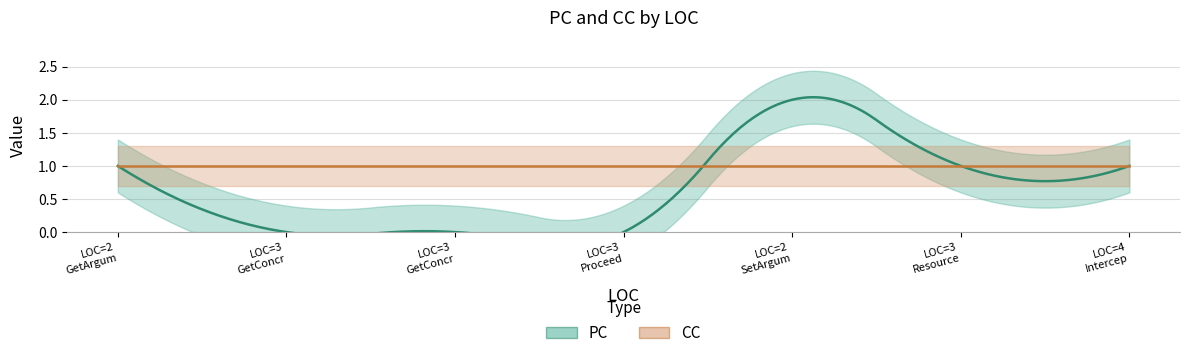

Rank the series by their maximum value, from lowest to highest.

CC, PC